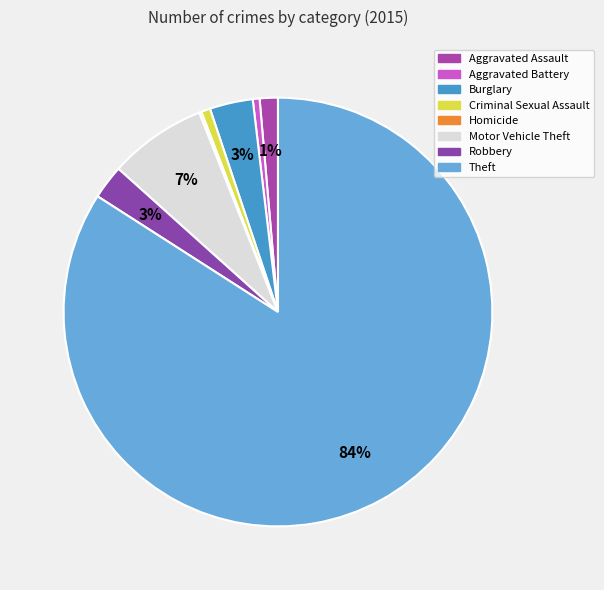

True or false: Theft accounts for 84% of the total.

True